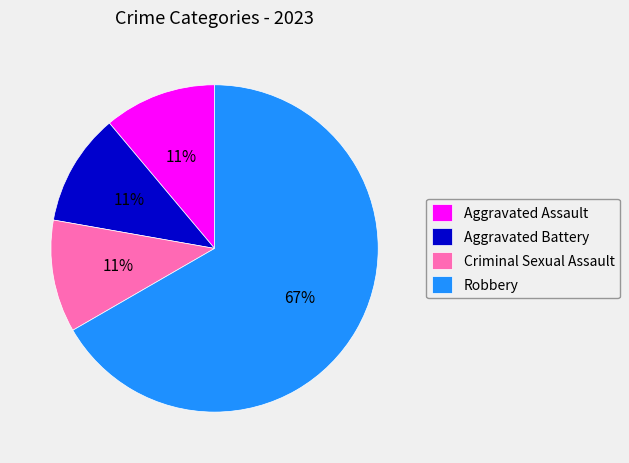

True or false: Criminal Sexual Assault accounts for 11% of the total.

True